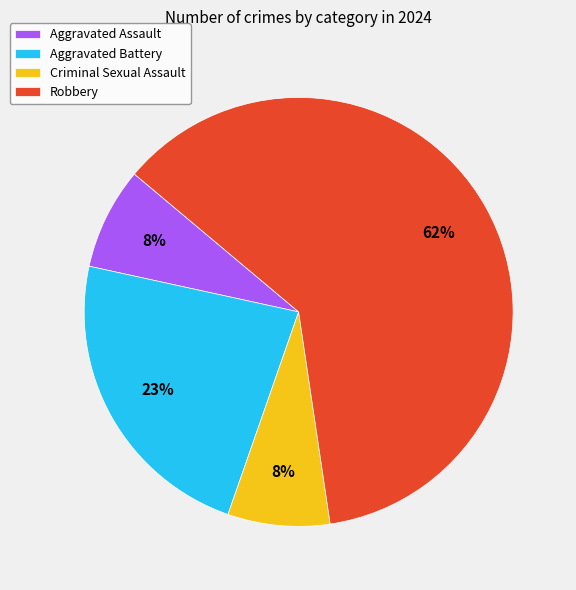

Is there a majority slice in this chart?

Yes